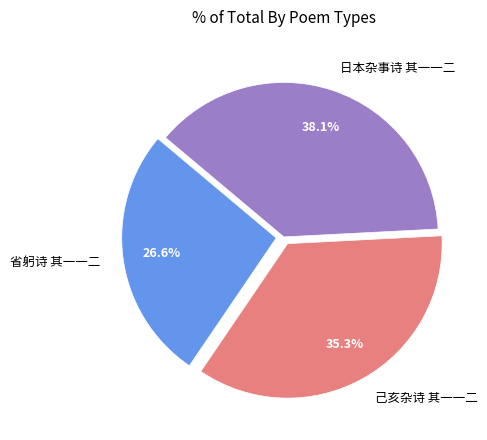

What is the total percentage of 省躬诗 其一一二 and 日本杂事诗 其一一二?

64.7%